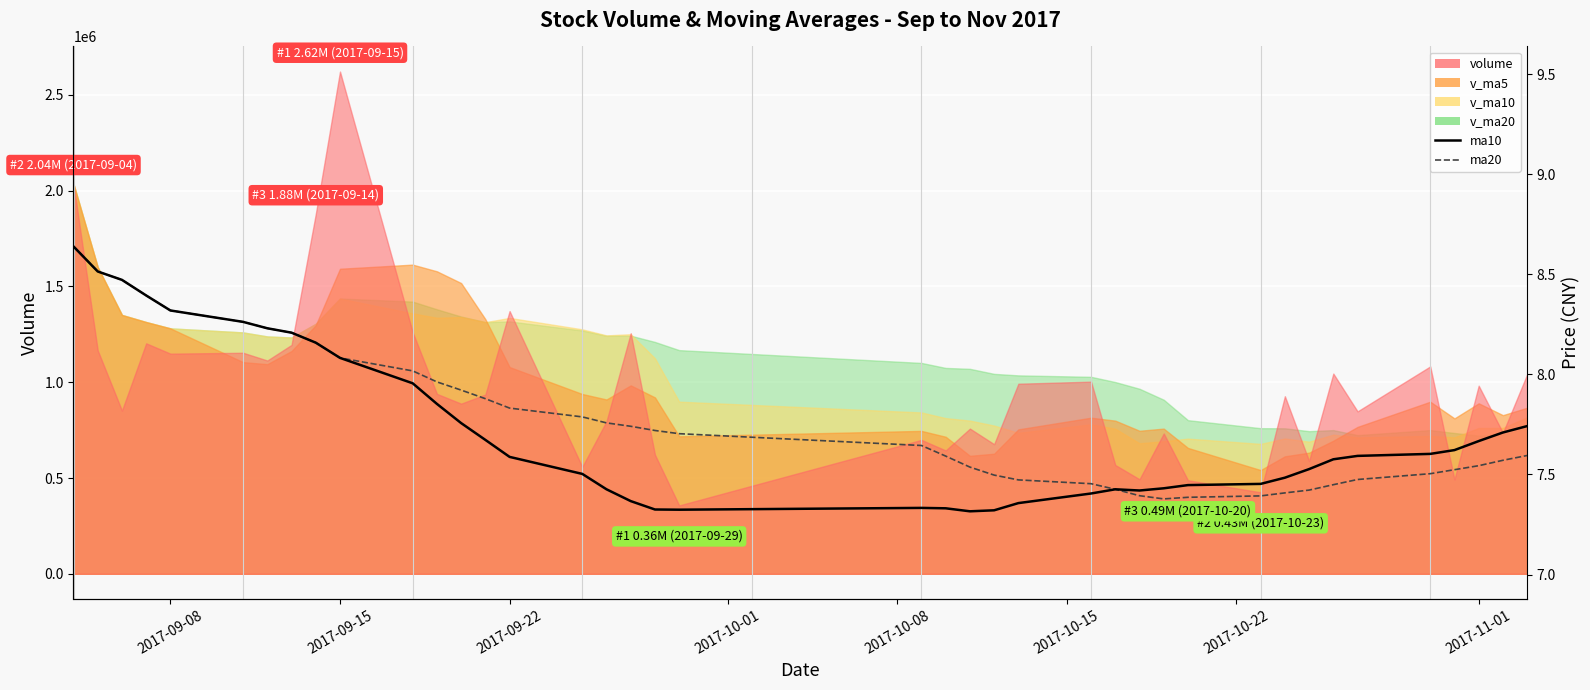

How many interior local valleys does the ma20 series have?

1